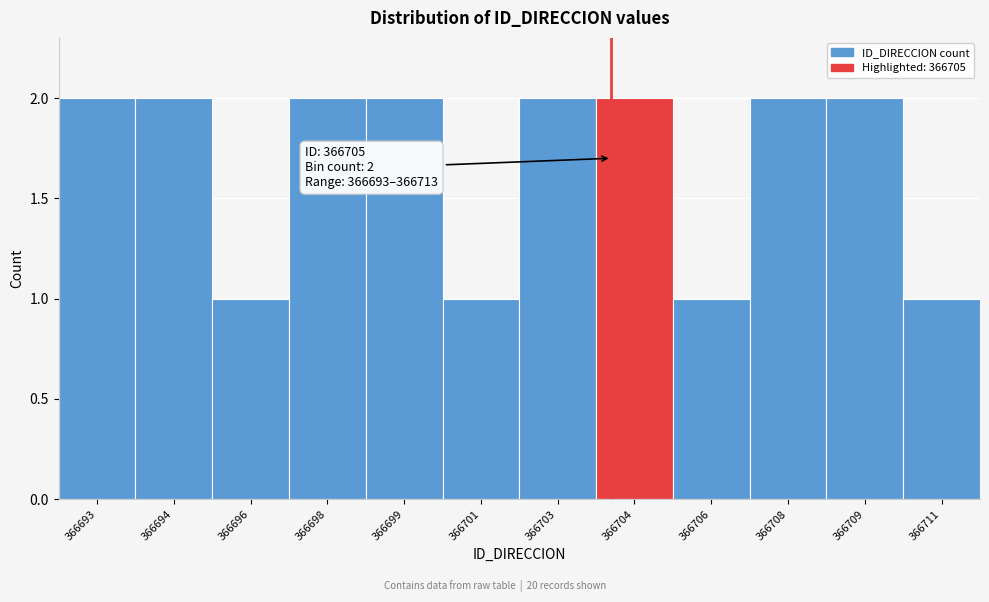

Reading left to right, transcribe all the data shown in this chart.

2	2	1	2	2	1	2	2	1	2	2	1